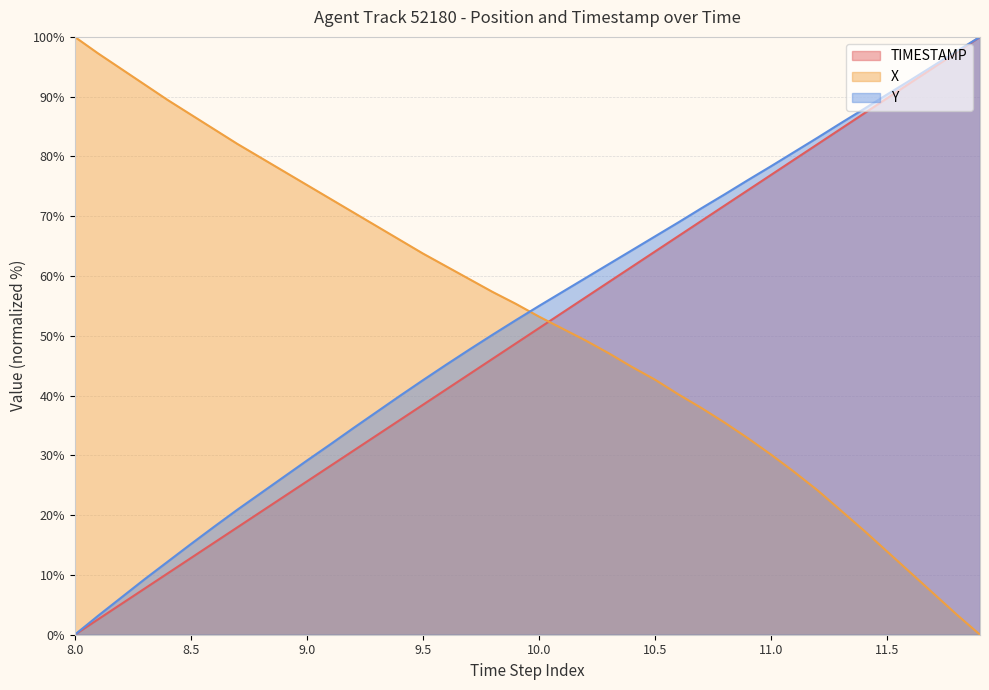

What is the difference between the second highest and minimum values in the X series?

97.2